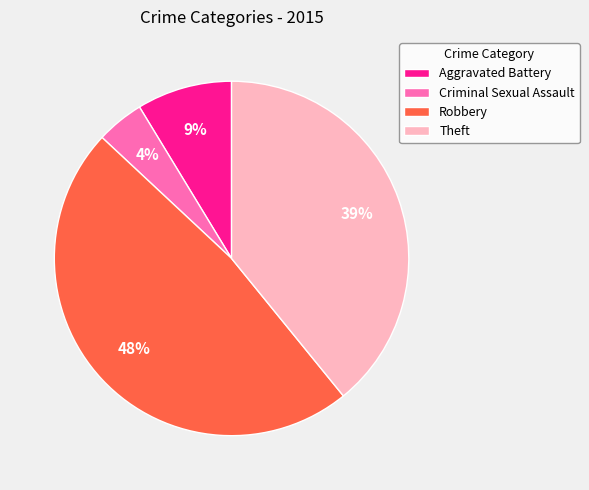

Do Theft and Criminal Sexual Assault together represent more than half of the pie?

No